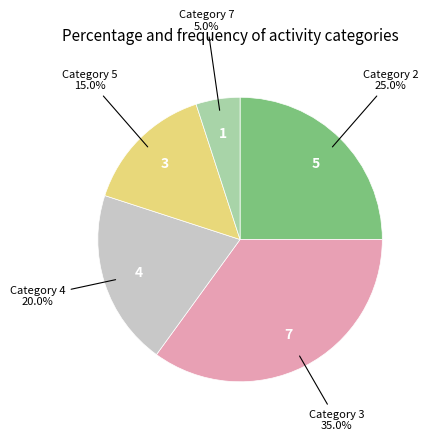

Does any single category account for the majority?

No